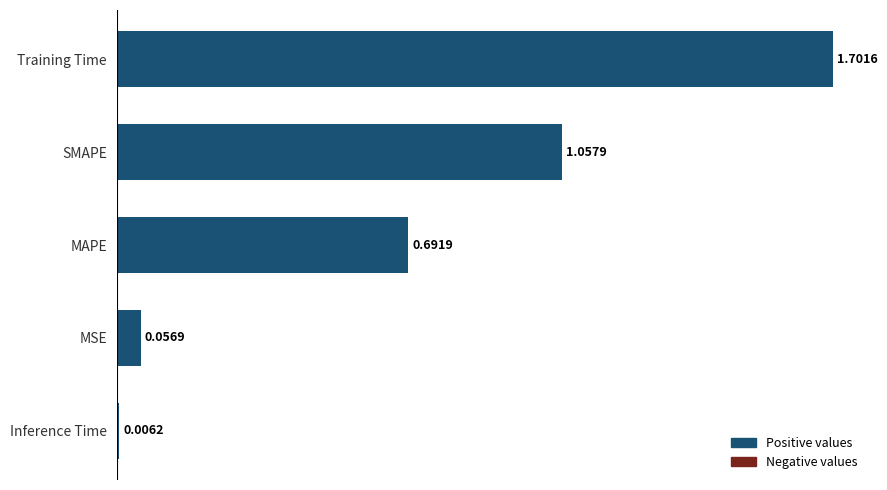

Rank the categories by value from lowest to highest.

Inference Time, MSE, MAPE, SMAPE, Training Time